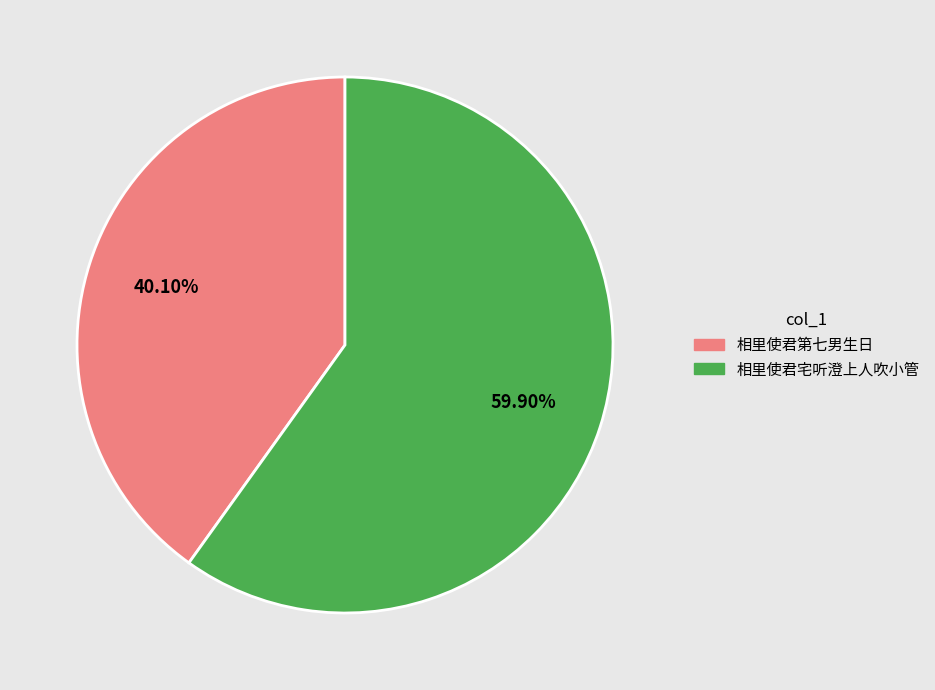

What is the majority slice?

相里使君宅听澄上人吹小管